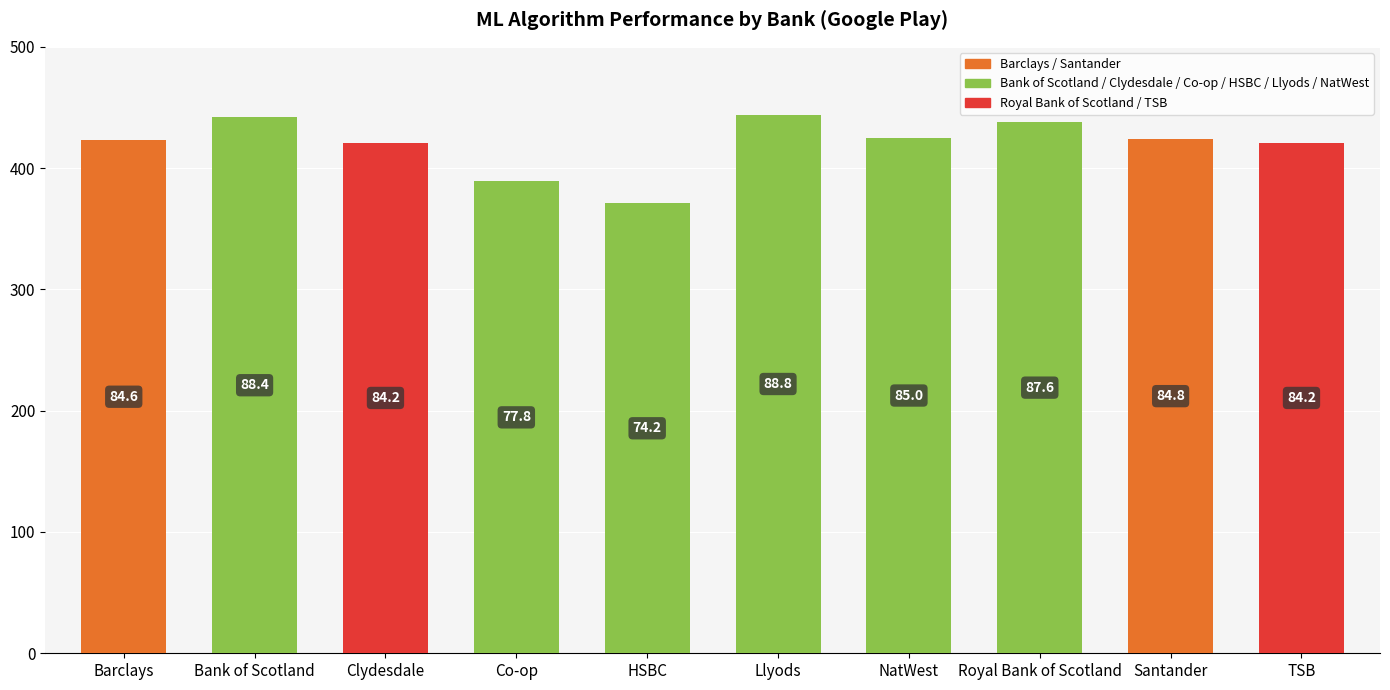

What is the sum of the values at Royal Bank of Scotland and Barclays?

861